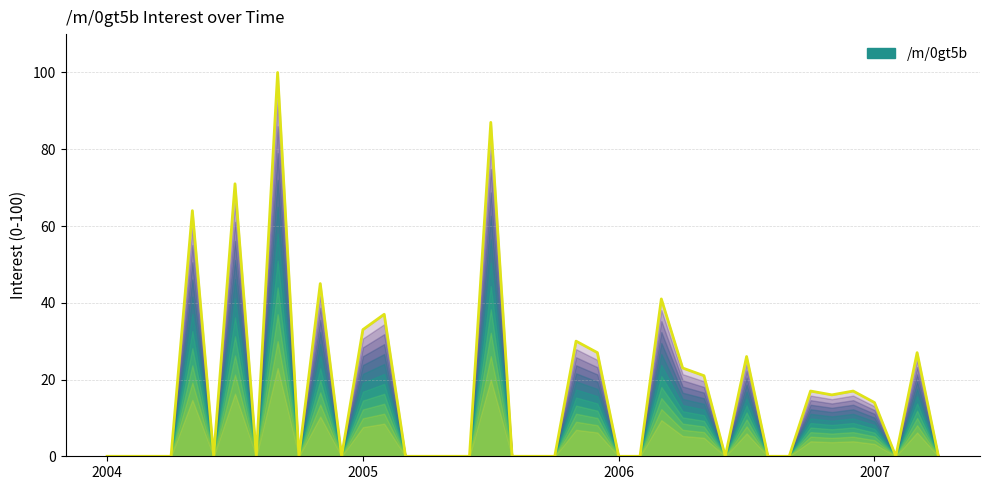

True or false: the data has more than 0 interior local peaks.

True